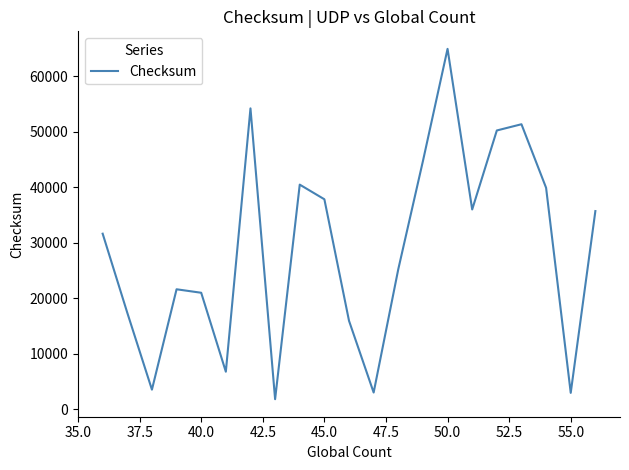

What is the difference between the maximum and minimum values?

63092